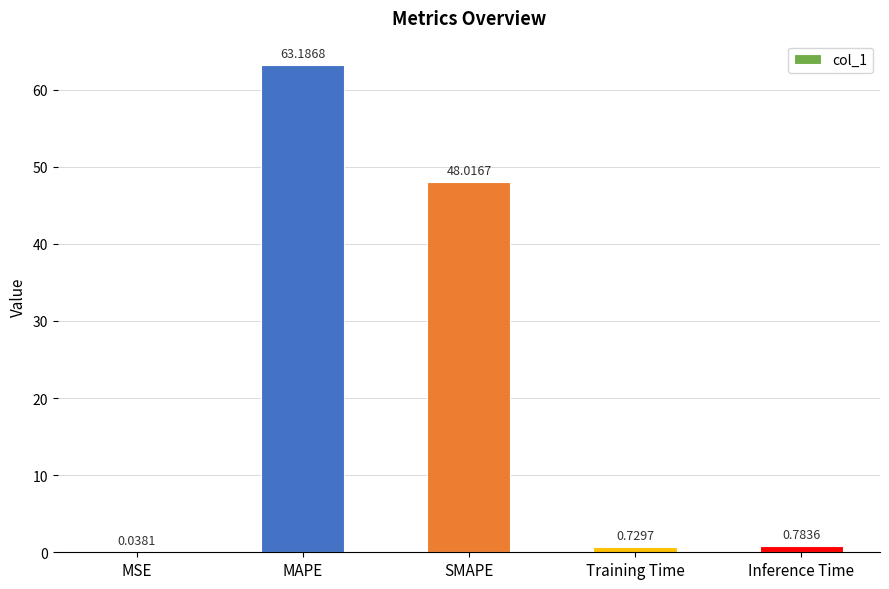

Is it true that the value at SMAPE is 84.3?

False